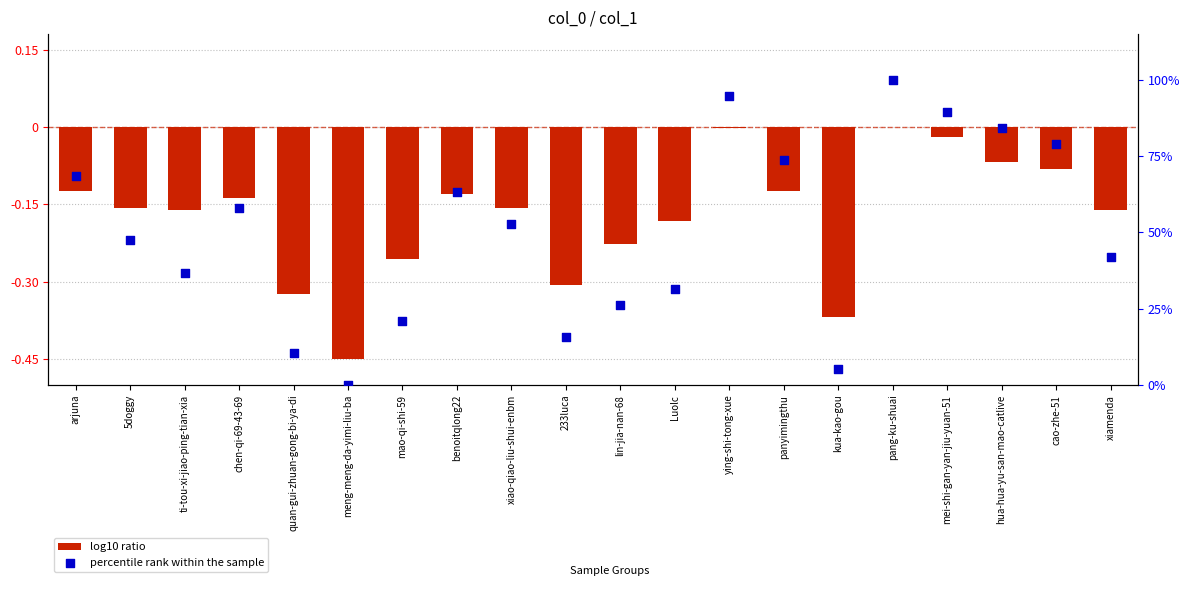

Which series reaches the maximum Y coordinate?

percentile rank within the sample